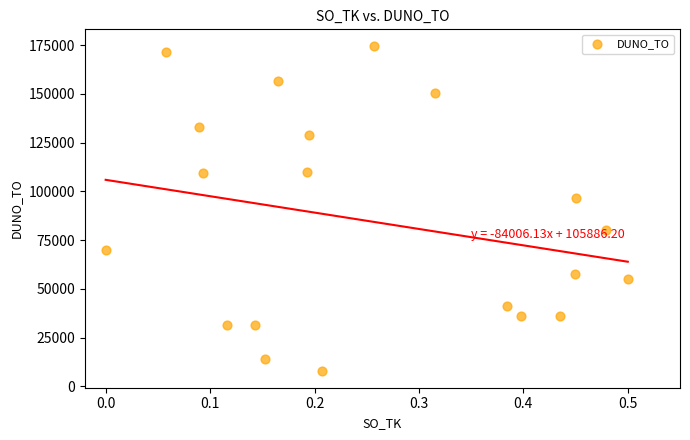

What Y value in the scatter plot is closest to 91163?

96357.1